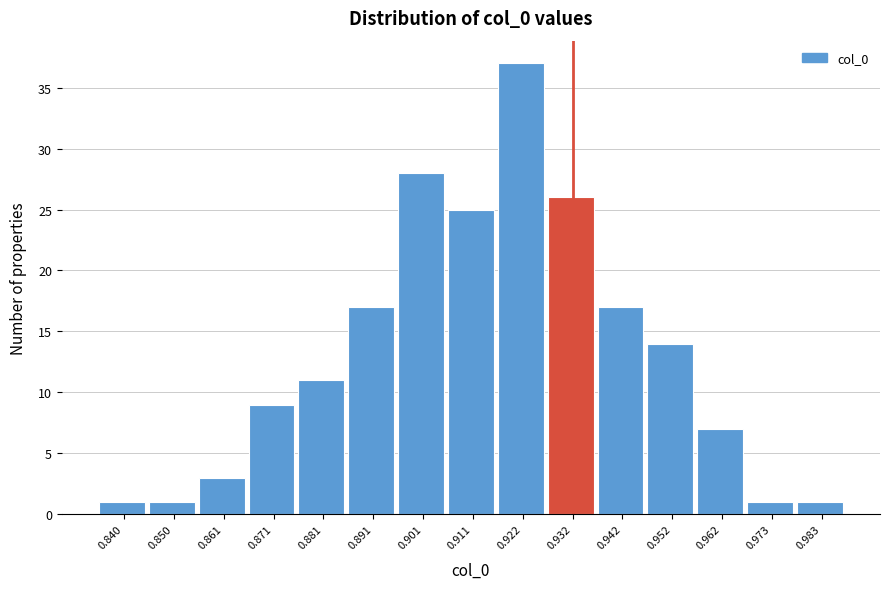

Reading left to right, list every bar in this chart as the range it spans on the x-axis followed by its height. Neither the bar edges nor the heights are printed on the chart, so give them approximately, as read against the axes.

0.836 to 0.846: 1
0.846 to 0.856: 1
0.856 to 0.866: 3
0.866 to 0.876: 9
0.876 to 0.886: 11
0.886 to 0.896: 17
0.896 to 0.906: 28
0.906 to 0.916: 25
0.916 to 0.926: 37
0.926 to 0.936: 26
0.936 to 0.948: 17
0.948 to 0.958: 14
0.958 to 0.968: 7
0.968 to 0.978: 1
0.978 to 0.988: 1